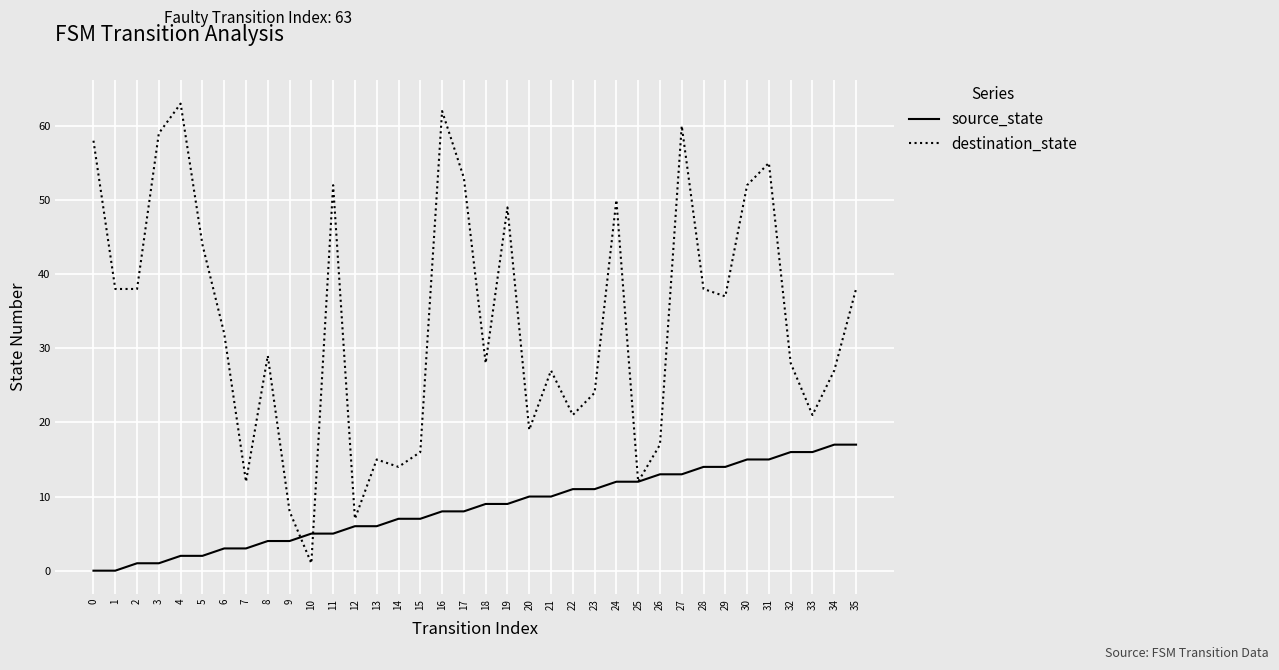

What are all the series names shown in the legend?

source_state, destination_state